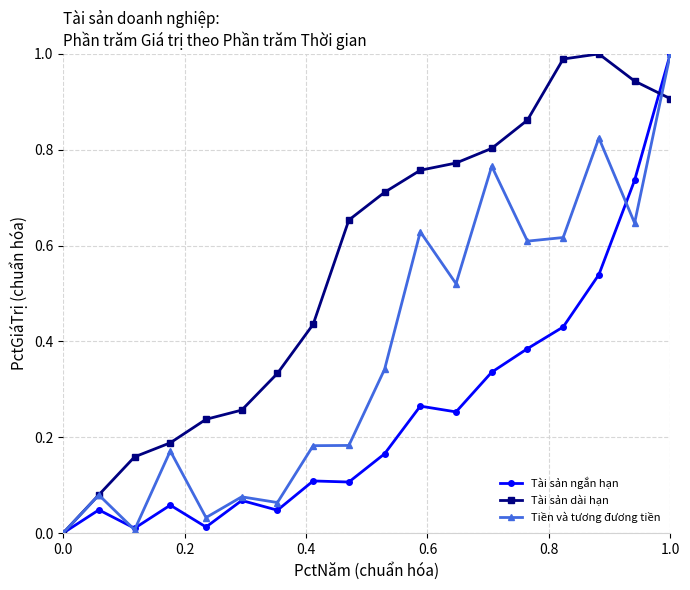

Count the number of data series in this chart.

3